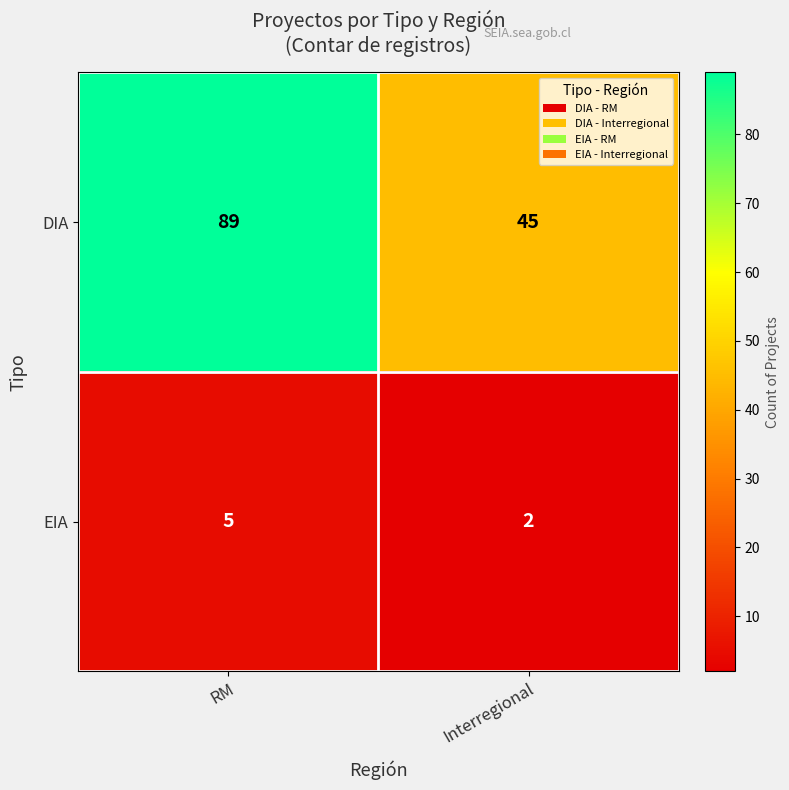

How many values in the EIA series are below 5?

1